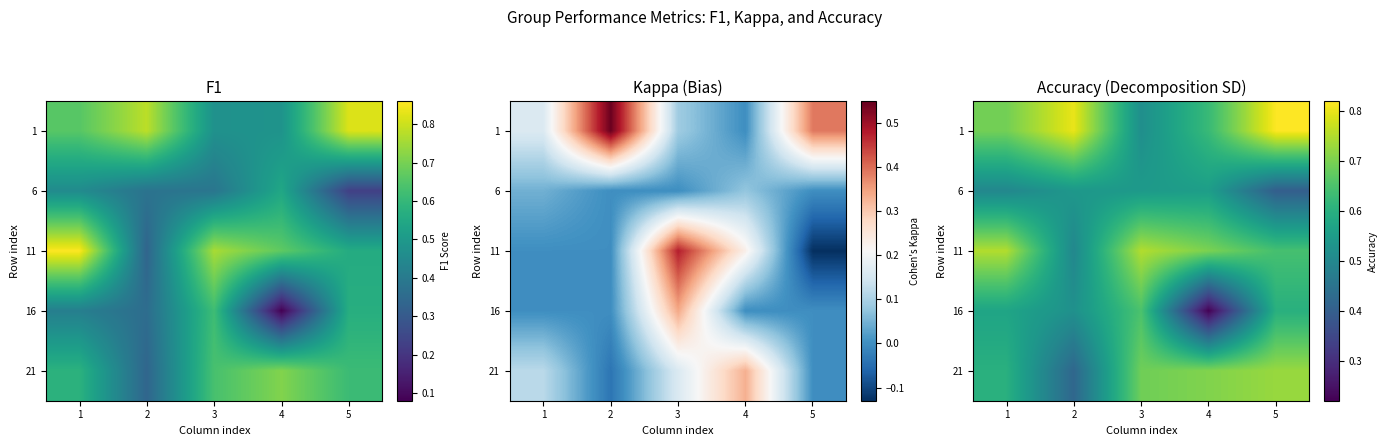

The value of 6 at 3 is 0.8. True or false?

False